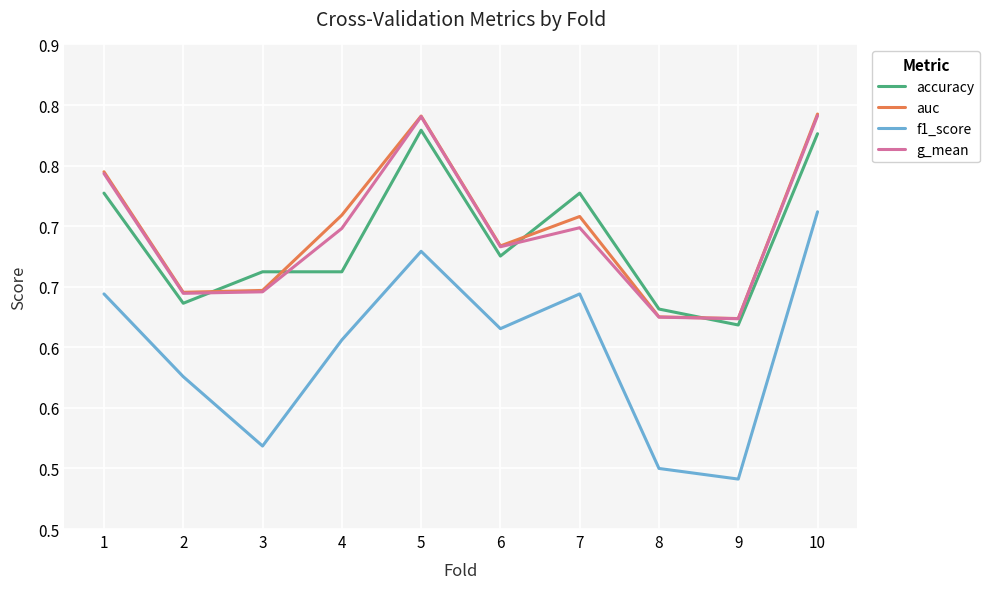

How many interior local peaks does the accuracy series have?

2